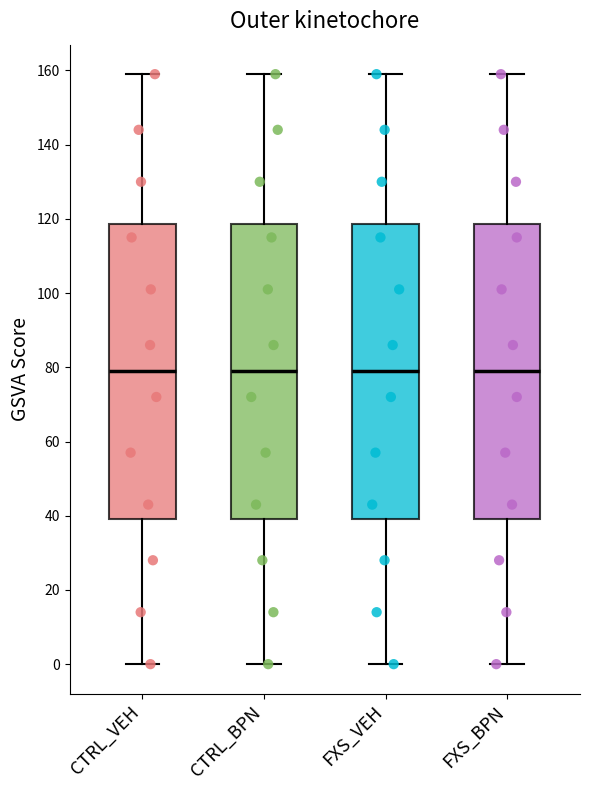

Reading left to right, read every box against the y-axis: the position of its median line, the range the box covers, and the ends of its whiskers. The values are not printed on the chart, so give them approximately, as read against the axis.

CTRL_VEH: median 80, box 40 to 118, whiskers 0 to 160
CTRL_BPN: median 80, box 40 to 118, whiskers 0 to 160
FXS_VEH: median 80, box 40 to 118, whiskers 0 to 160
FXS_BPN: median 80, box 40 to 118, whiskers 0 to 160